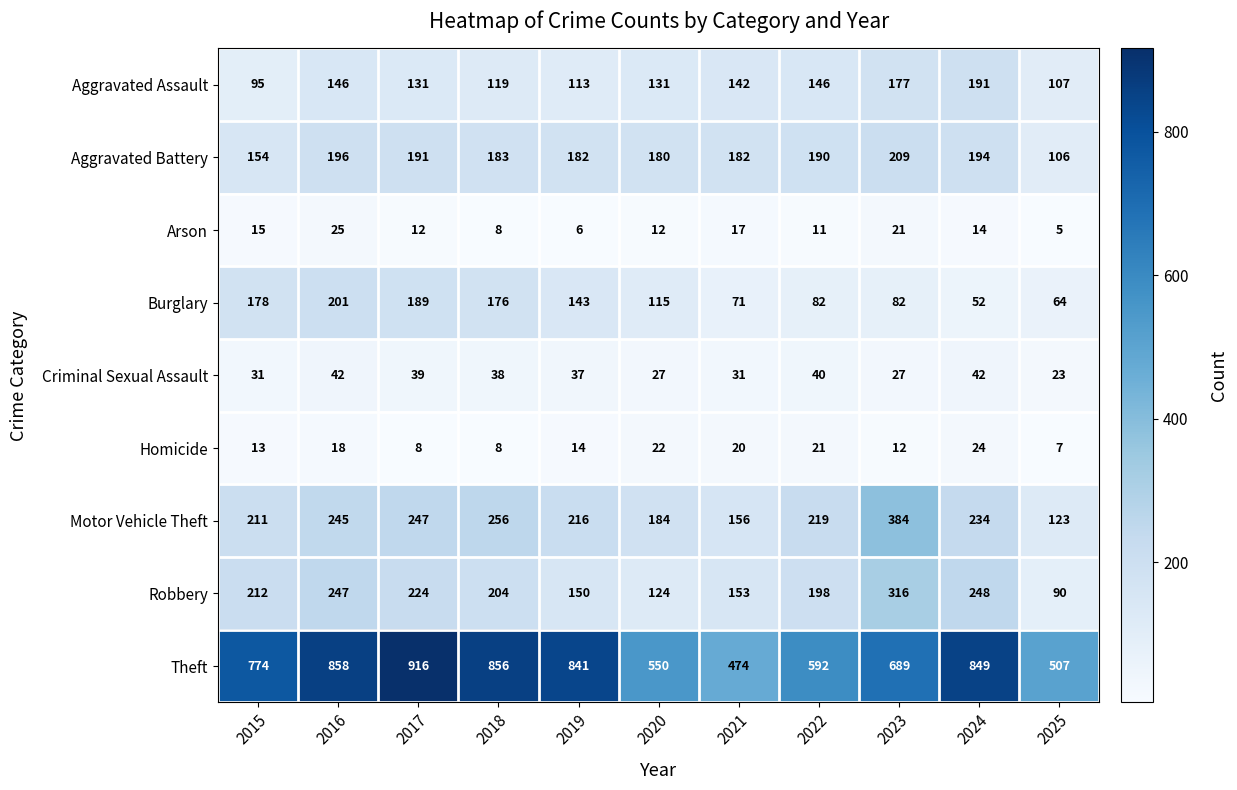

What is the spread (max minus min) of values at 2019?

835